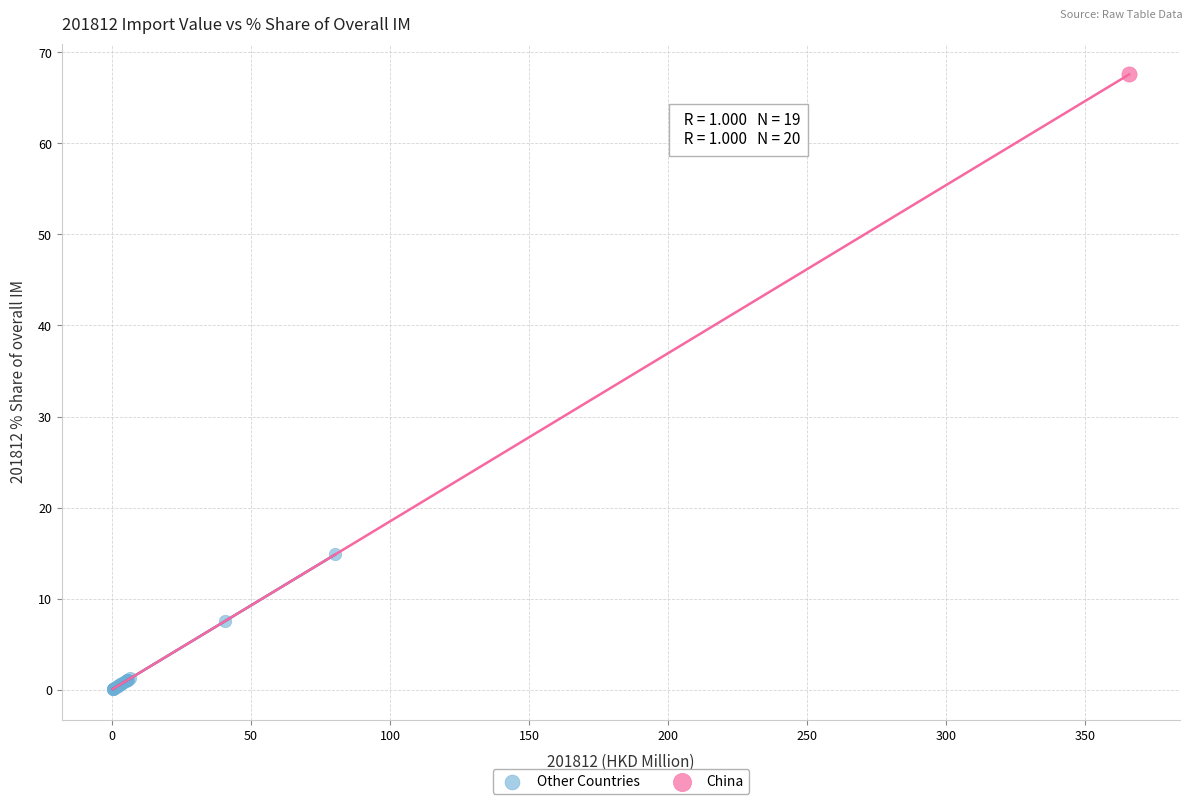

What are all the series names shown in the legend?

Other Countries, China